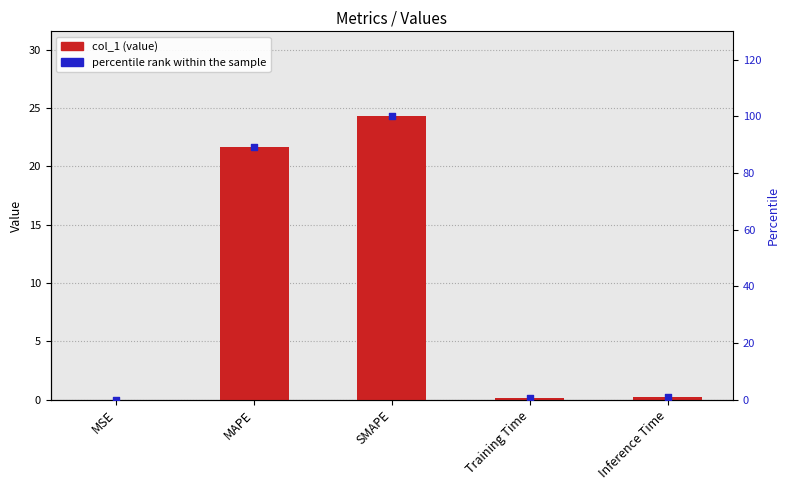

Which series reaches the minimum Y coordinate?

col_1